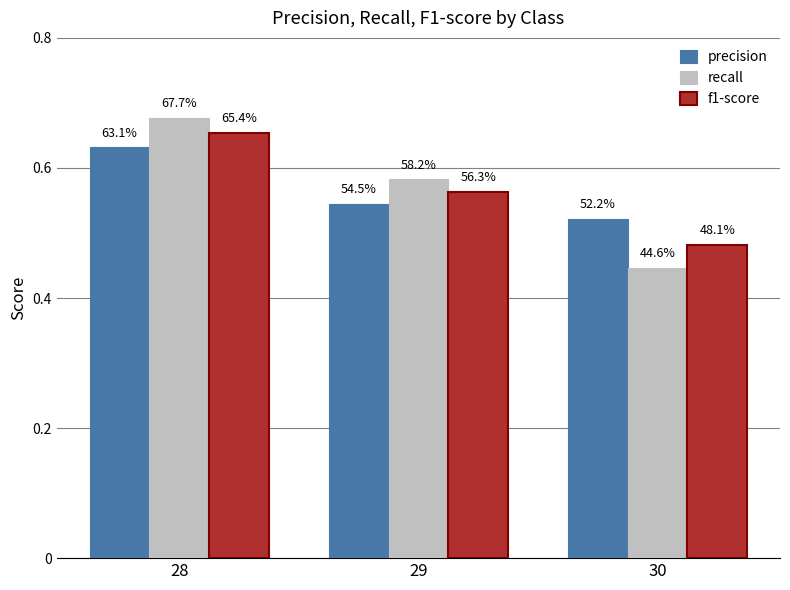

Is it true that precision equals 0.5 at 29?

True